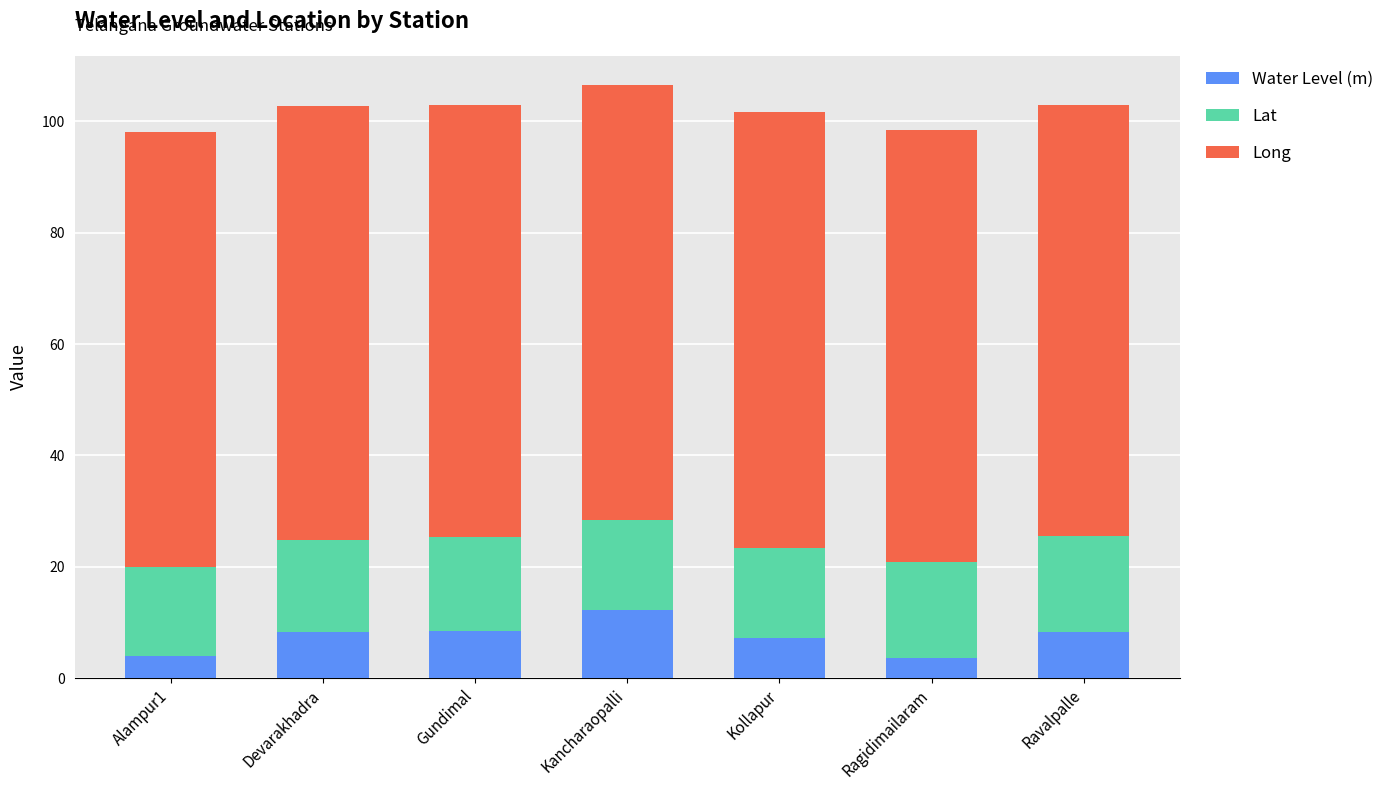

What is the minimum value for Water Level (m)?

3.7